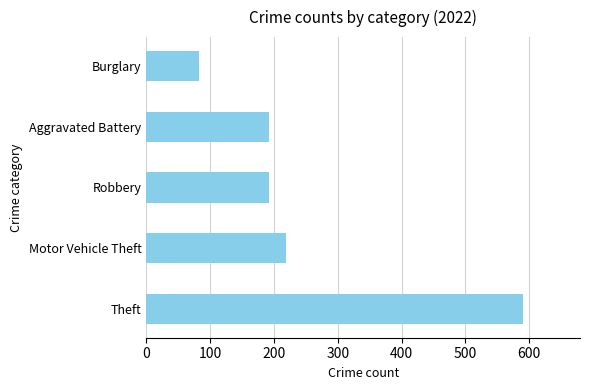

Which label corresponds to the smallest value in the chart?

Burglary